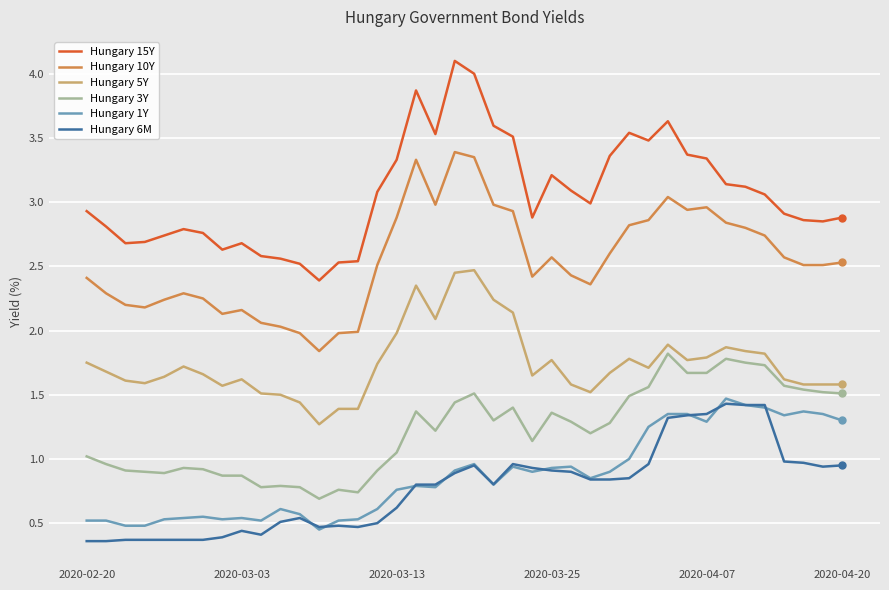

Which series has the largest range (max minus min)?

Hungary 15Y